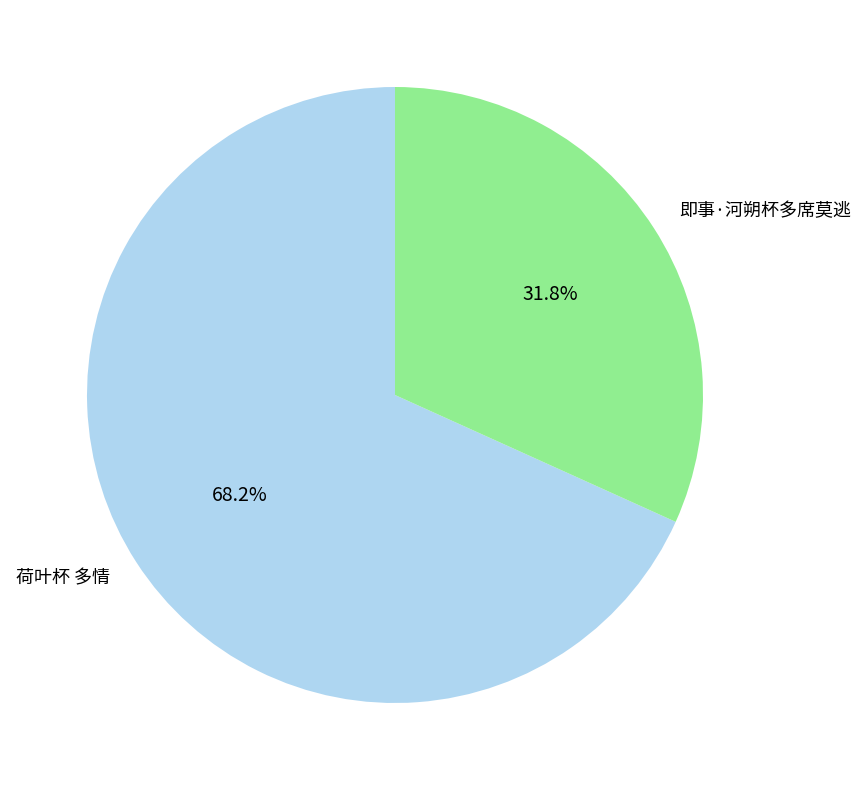

Rank the categories by value from highest to lowest.

荷叶杯 多情, 即事·河朔杯多席莫逃